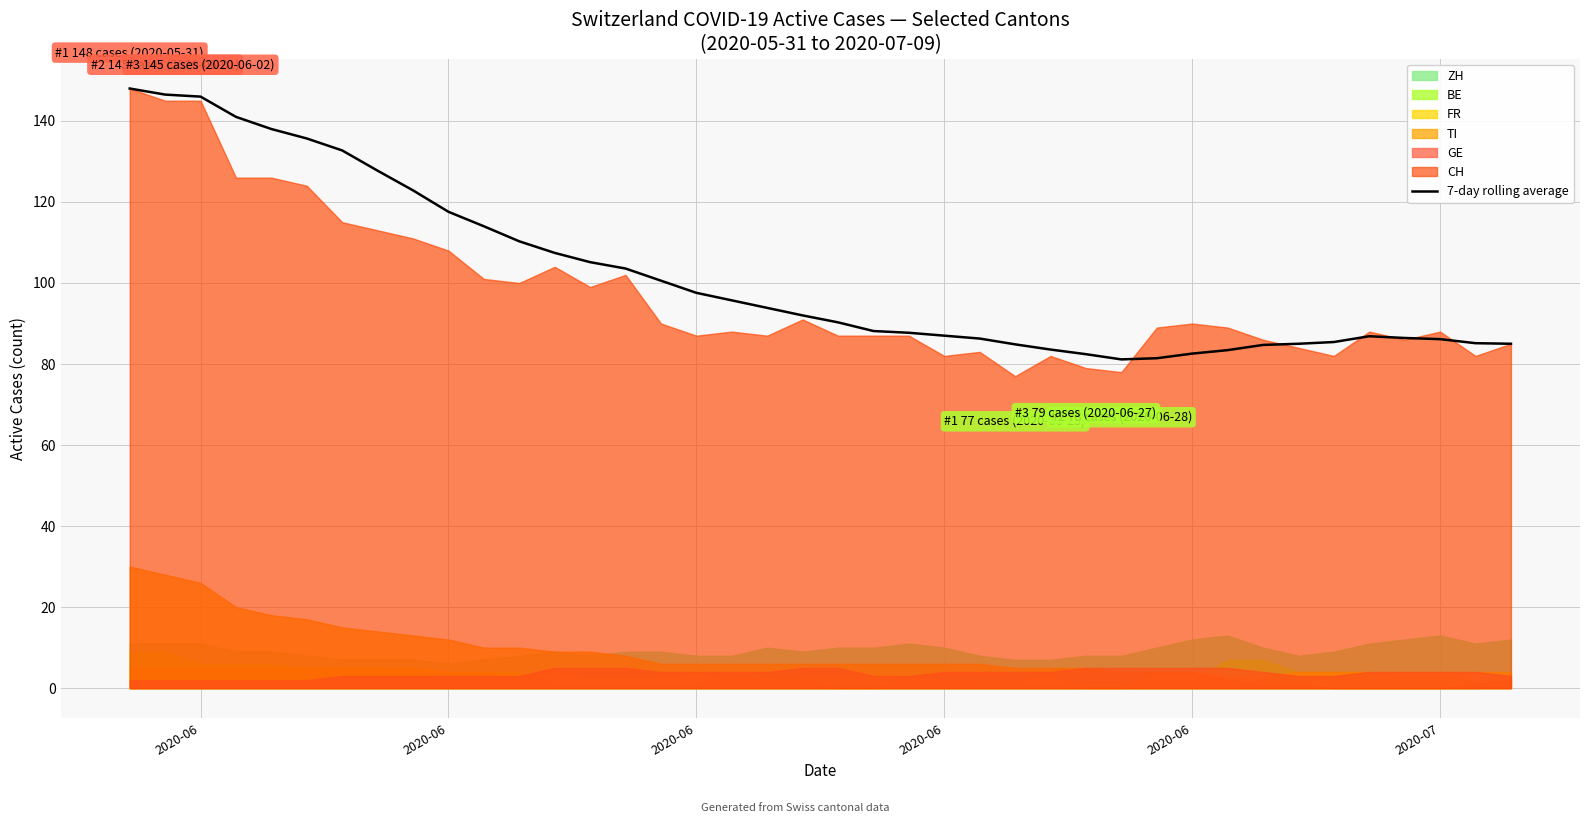

At which label does the data first exceed 92?

2020-06